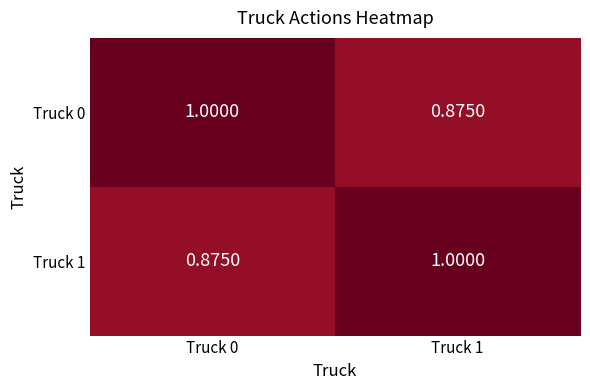

What is the greatest value displayed?

1.0